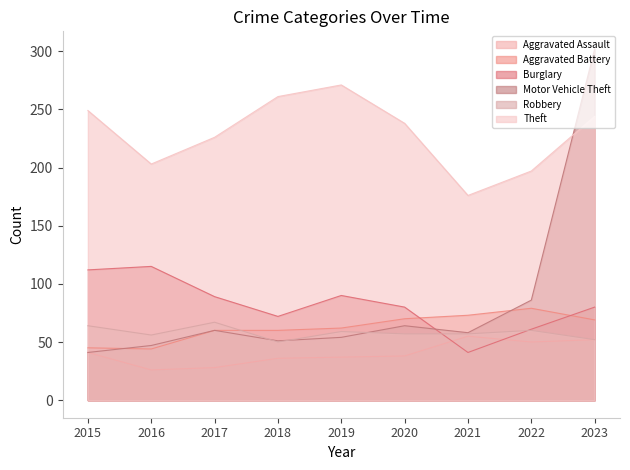

The value of Aggravated Battery at 2016 is 68. True or false?

False